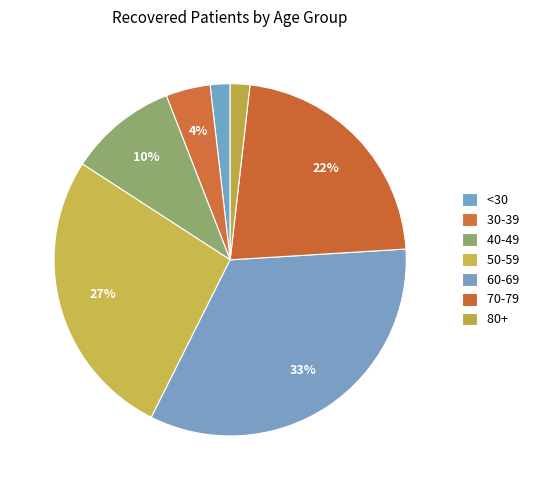

Count the number of slices in the pie.

7